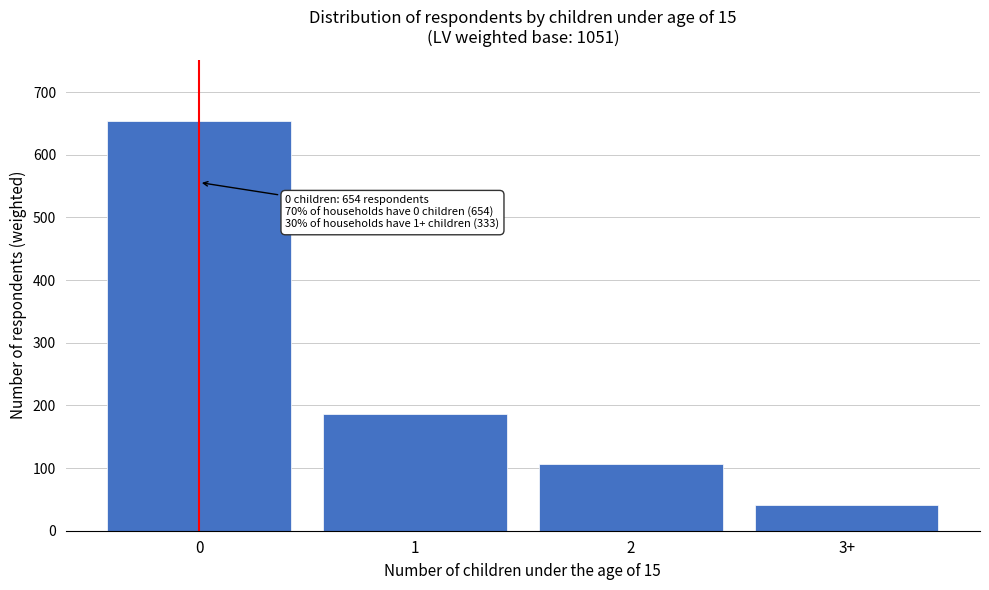

Reading left to right, what are all the values shown in this chart?

0=654	1=186	2=107	3+=41